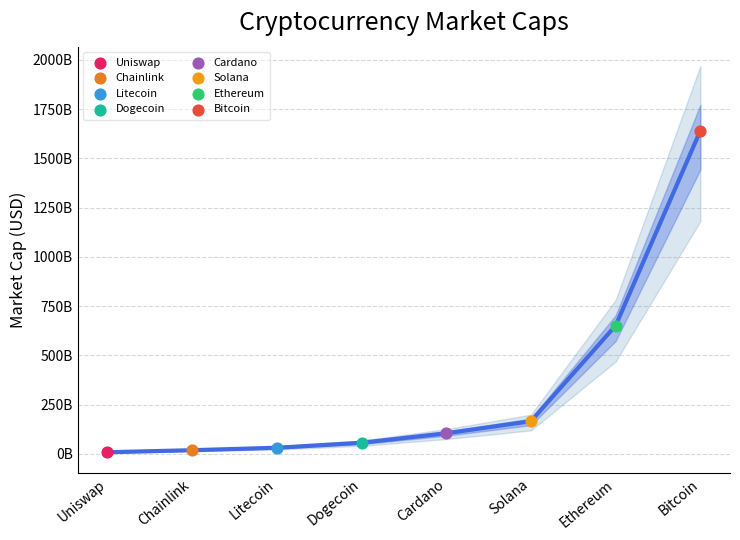

Which has a higher value, Uniswap or Cardano?

Cardano